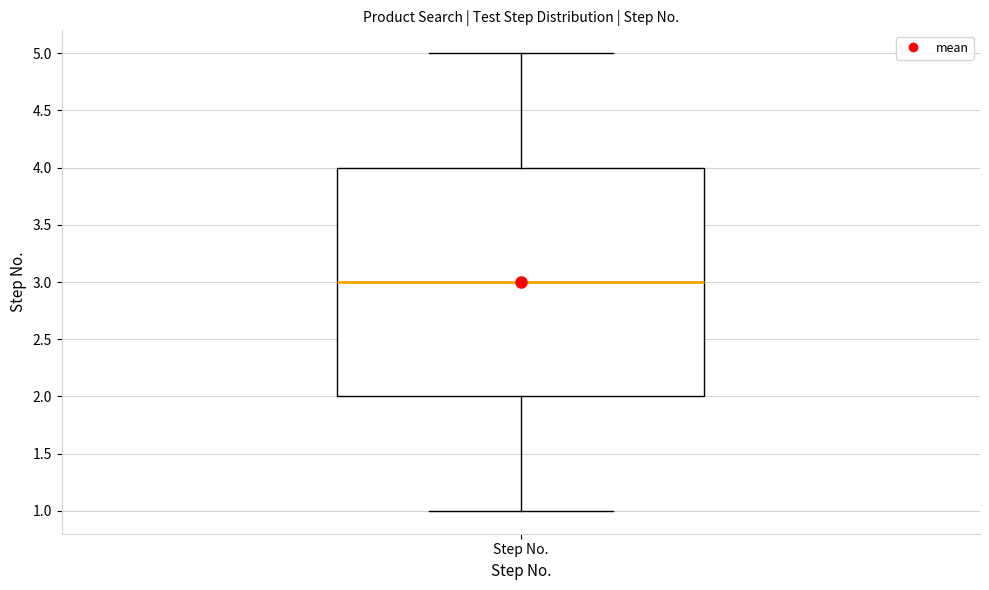

Transcribe this box plot: give where the median line is, the range the box spans, and where the two whiskers end, as read against the y-axis. The values are not printed on the chart, so give them approximately, as read against the axis.

median 3, box 2 to 4, whiskers 1 to 5